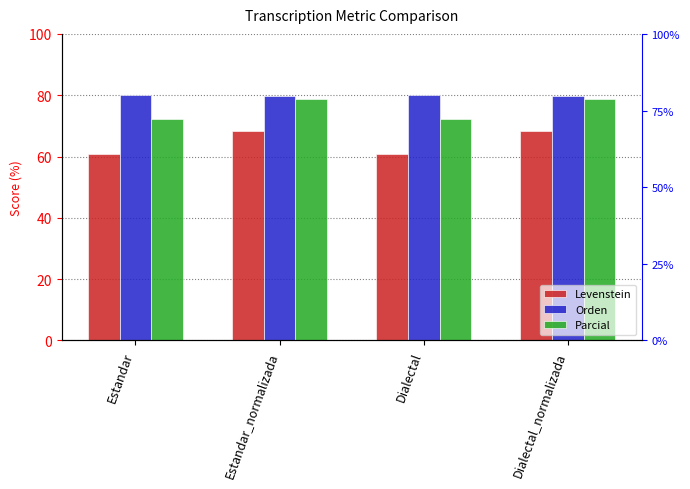

How many data points in Parcial are above 78?

2